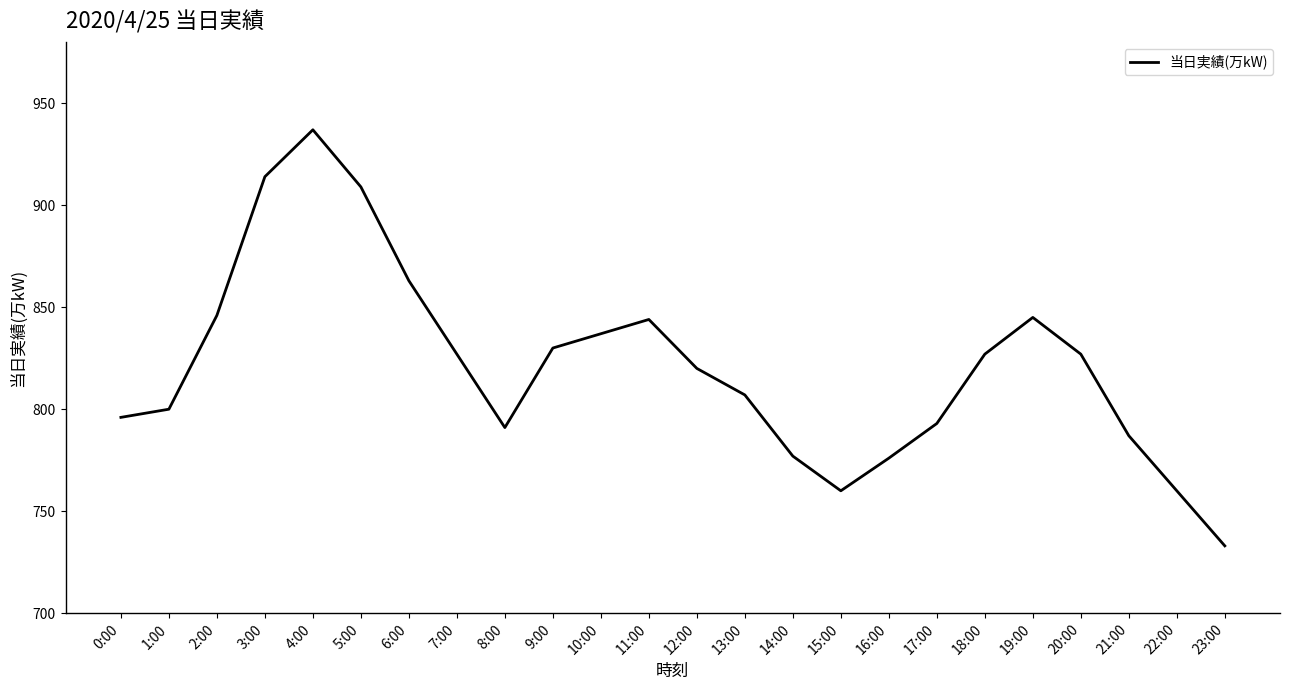

What is the difference between the maximum and second lowest values?

177